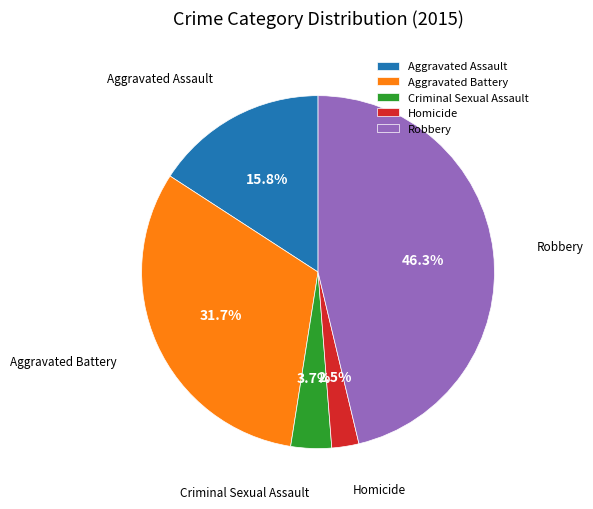

Rank the categories by value from highest to lowest.

Robbery, Aggravated Battery, Aggravated Assault, Criminal Sexual Assault, Homicide